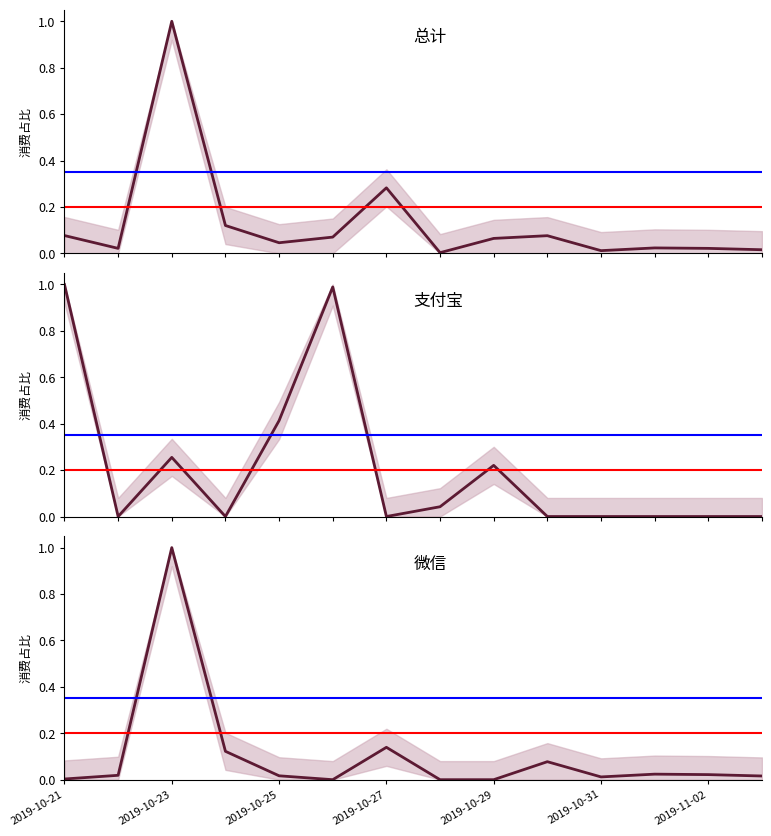

List the series in order of their overall mean, lowest first.

微信, 总计, 支付宝